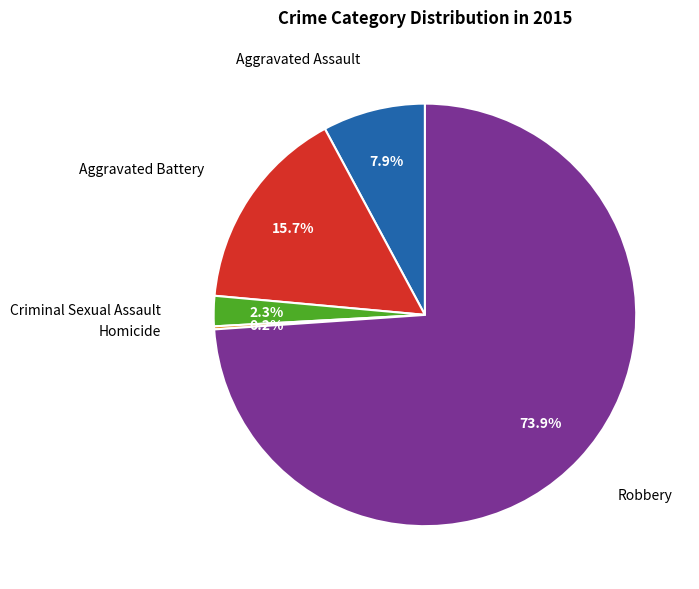

Is there any slice that represents more than half of the pie?

Yes